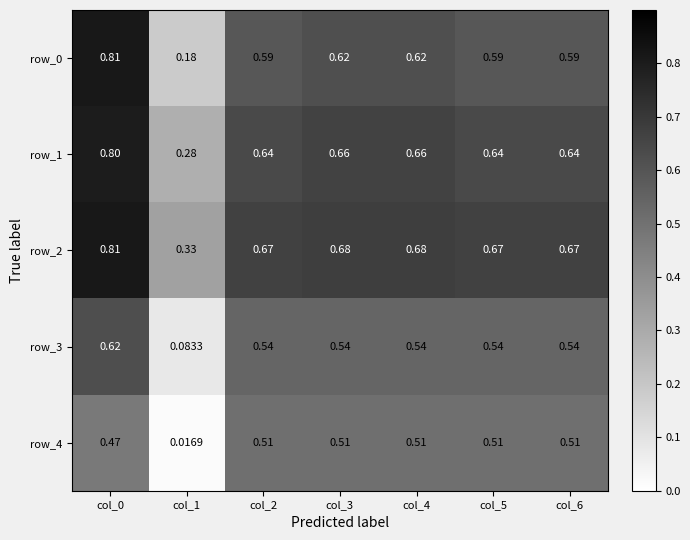

Is the value of row_0 at col_5 greater than the value of row_4 at col_5?

Yes